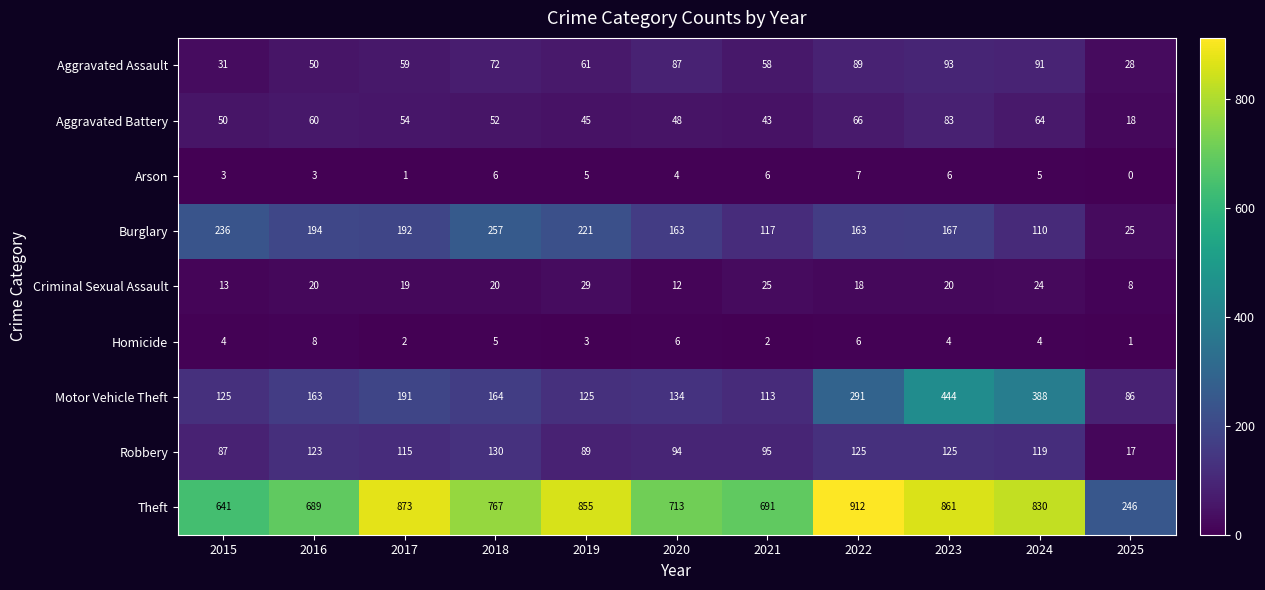

Which series has the widest spread of values?

Theft